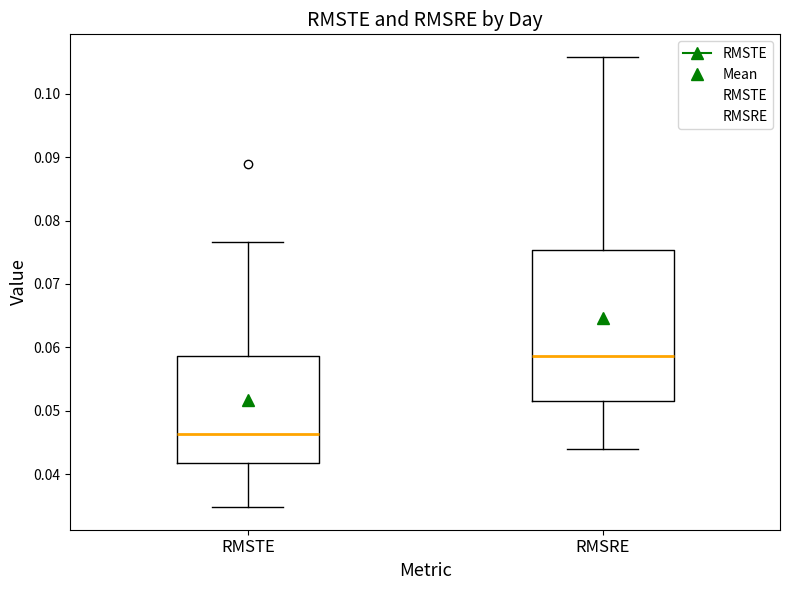

Reading left to right, transcribe this box plot: for each box, give where its median line is, the range the box spans, and where its two whiskers end, as read against the y-axis. The values are not printed on the chart, so give them approximately, as read against the axis.

RMSTE: median 0.046, box 0.042 to 0.059, whiskers 0.035 to 0.077
RMSRE: median 0.059, box 0.051 to 0.075, whiskers 0.044 to 0.106